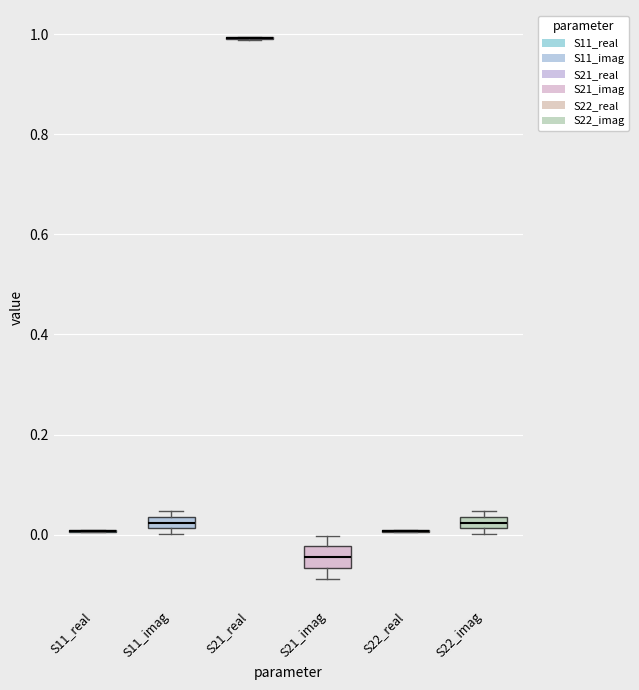

Where is the upper edge of the box for S22_imag on the y-axis? The values are not printed on the chart, so give them approximately, as read against the axis.

0.04